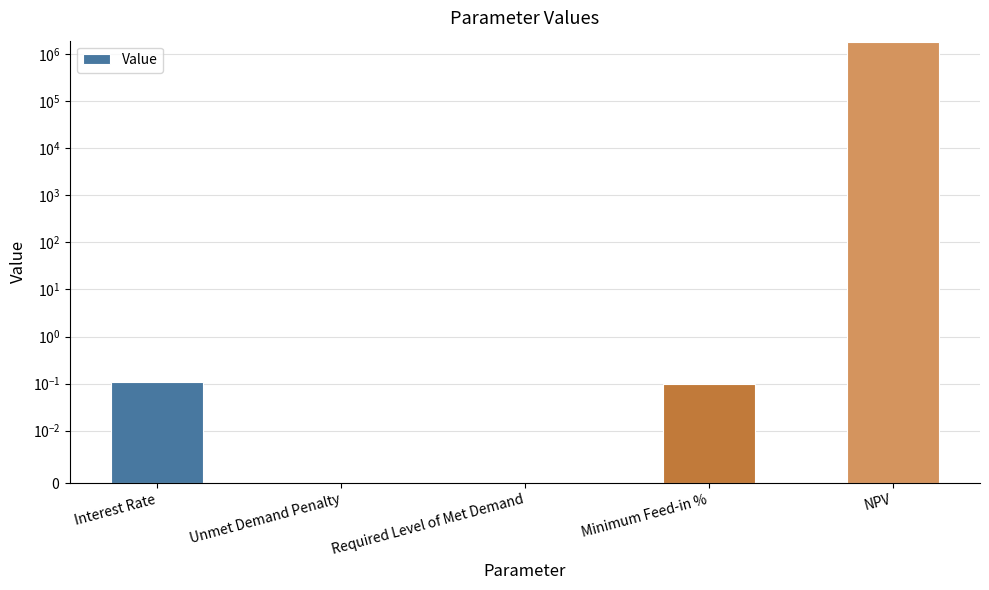

What is the label of the 1st bar from the left?

Interest Rate